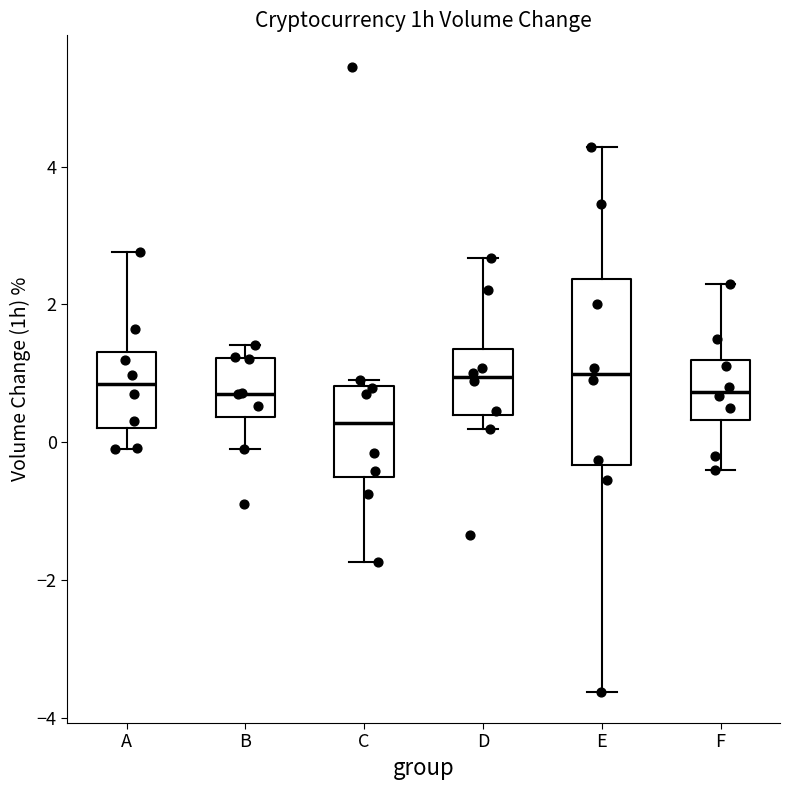

Where does the lower whisker of the box for D end on the y-axis? The values are not printed on the chart, so give them approximately, as read against the axis.

0.2